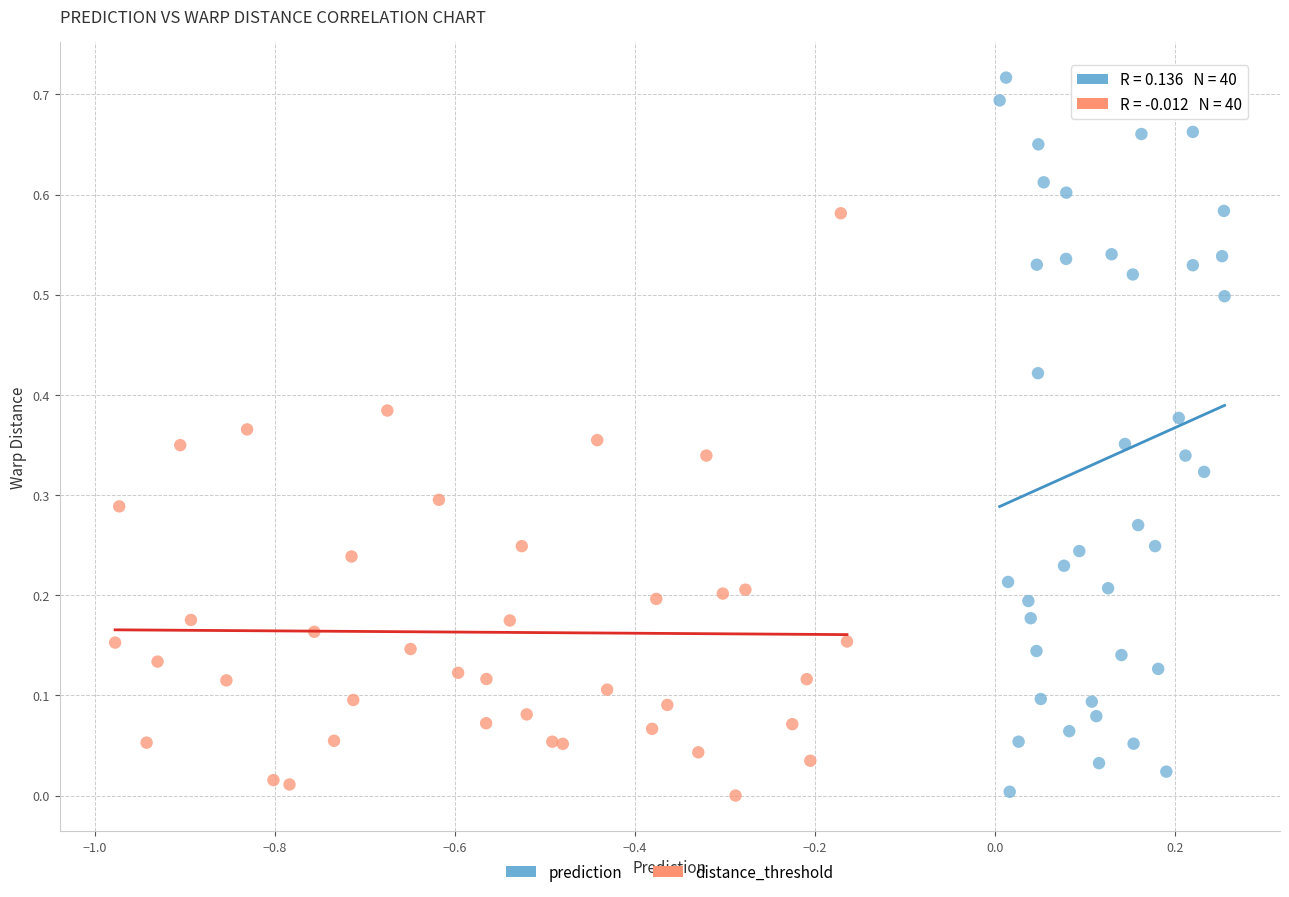

What are all the series names shown in the legend?

prediction, distance_threshold